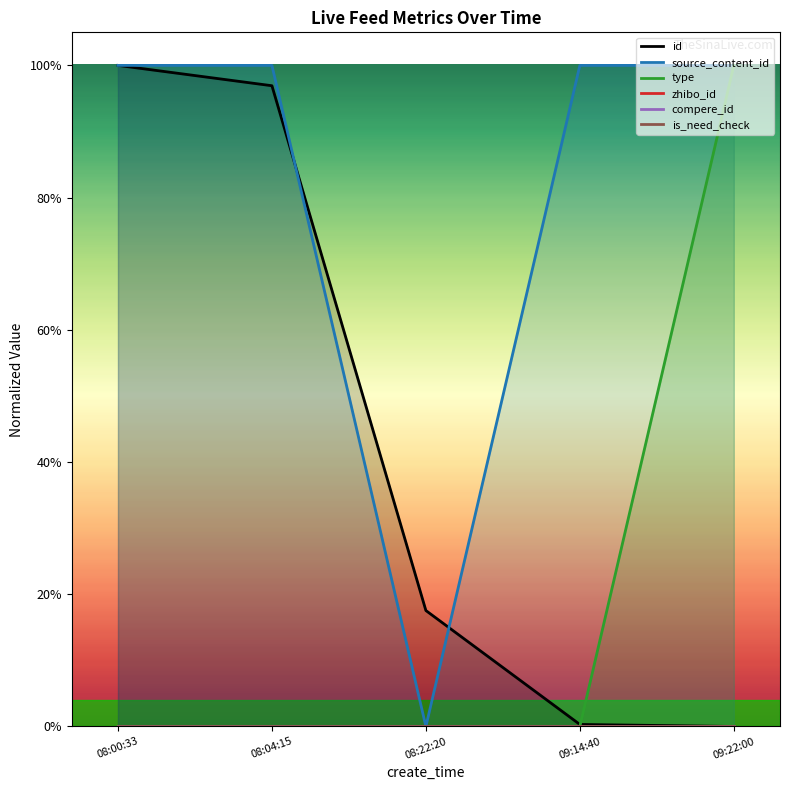

How many values in the type series exceed 0?

1